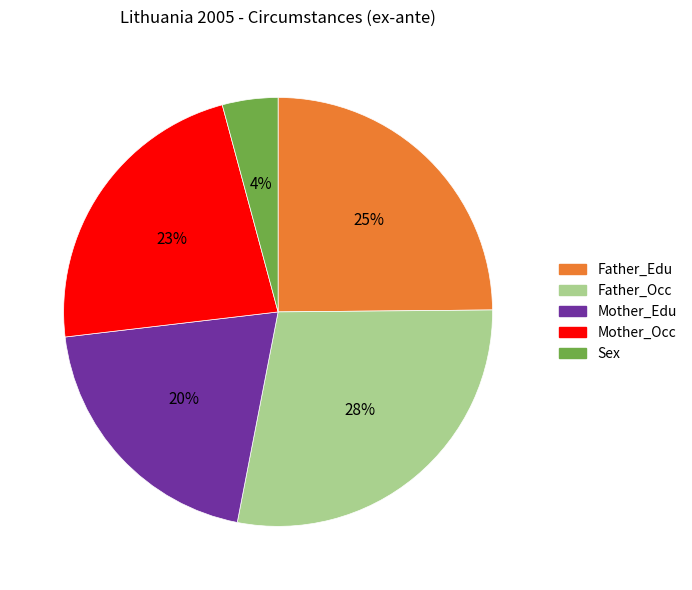

Count the number of slices in the pie.

5